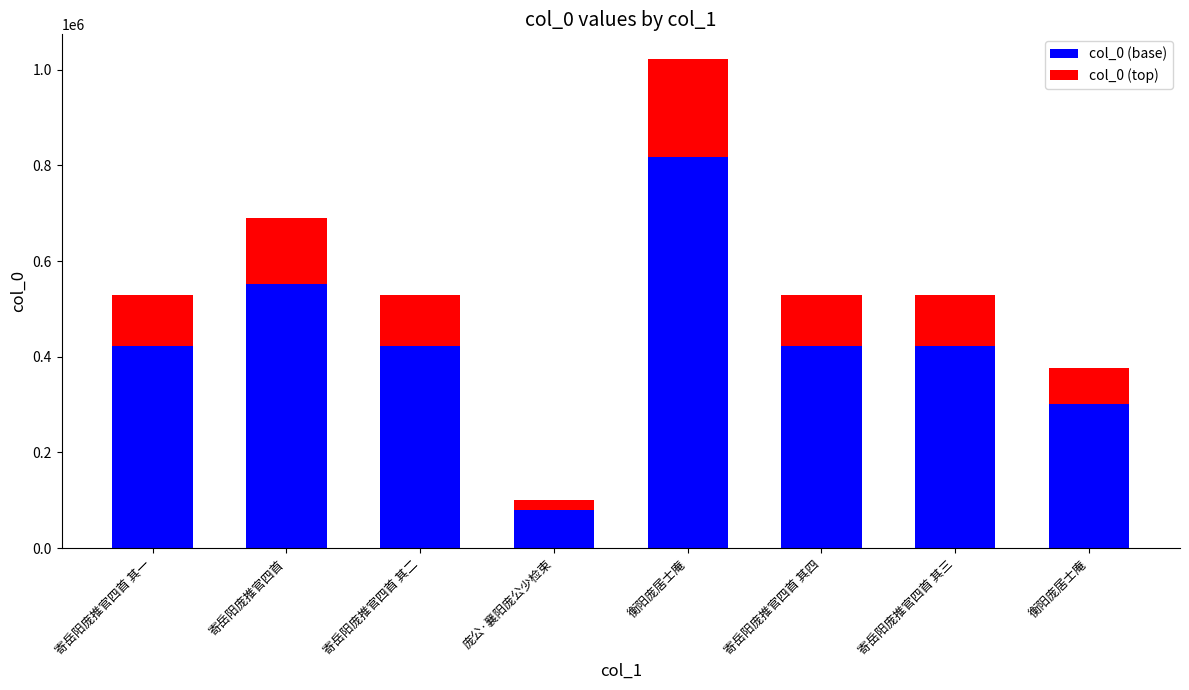

Does the chart contain stacked bars?

Yes